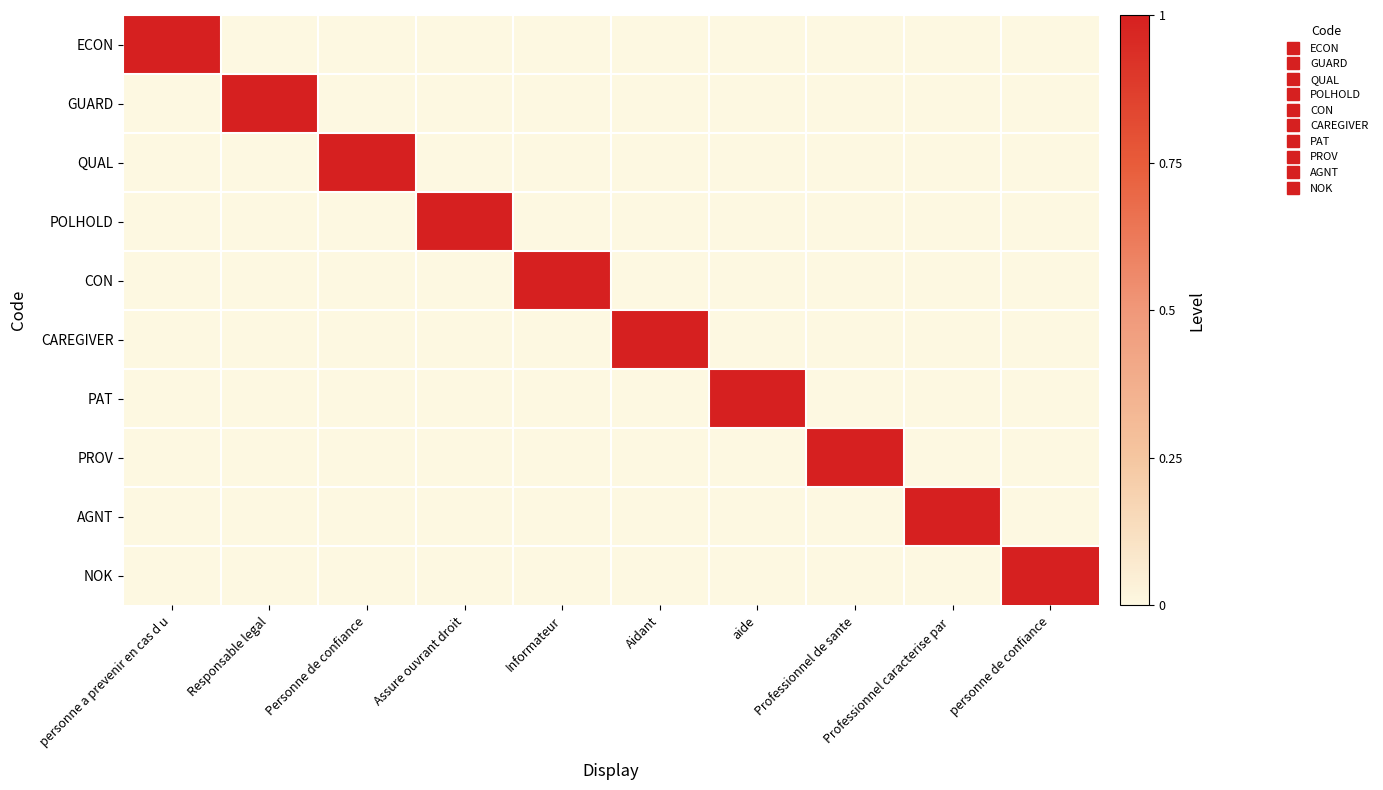

What is the maximum value shown in the chart?

1